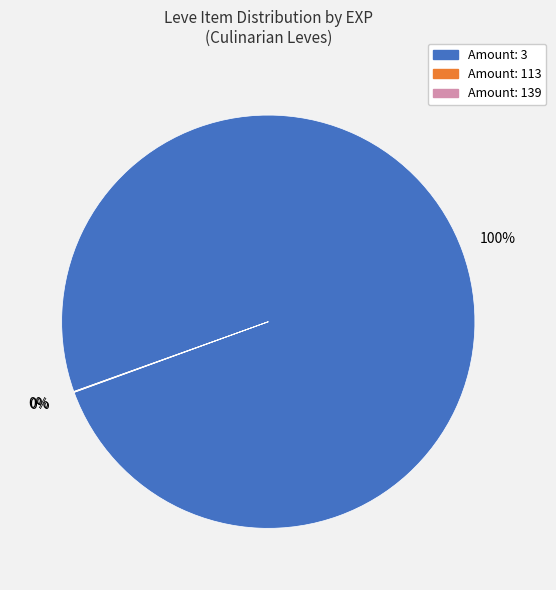

To the nearest percent, what is the average slice percentage?

33%